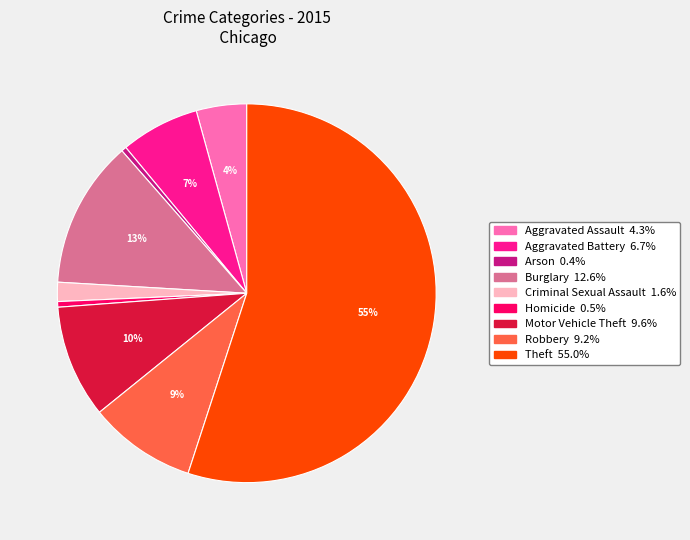

Between Arson and Theft, which is larger?

Theft